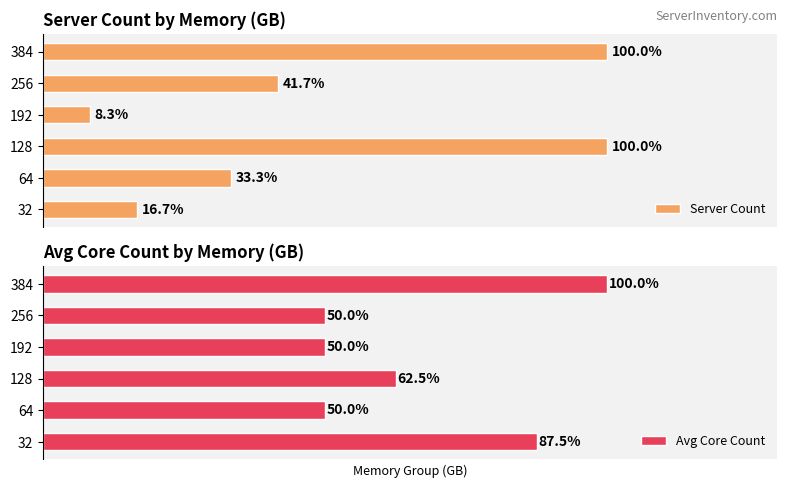

What is the value of the Server Count bar at the 4th from the left?

1